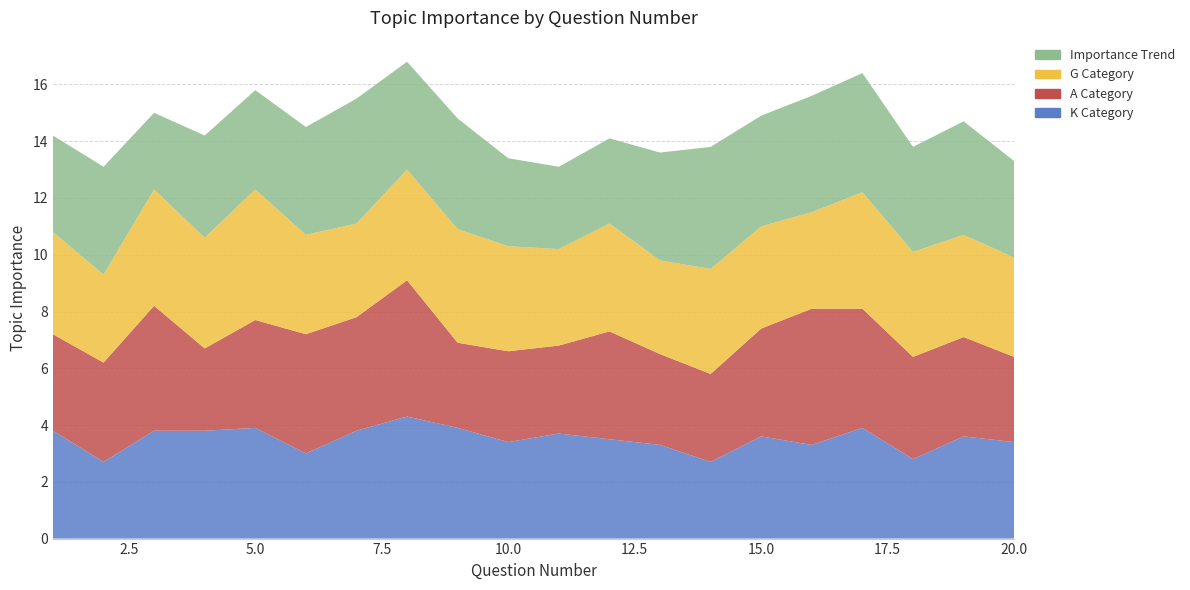

Reading left to right, transcribe all the data shown in this chart.

K Category: 3.8	2.7	3.8	3.8	3.9	3.0	3.8	4.3	3.9	3.4	3.7	3.5	3.3	2.7	3.6	3.3	3.9	2.8	3.6	3.4
A Category: 3.4	3.5	4.4	2.9	3.8	4.2	4.0	4.8	3.0	3.2	3.1	3.8	3.2	3.1	3.8	4.8	4.2	3.6	3.5	3.0
G Category: 3.6	3.1	4.1	3.9	4.6	3.5	3.3	3.9	4.0	3.7	3.4	3.8	3.3	3.7	3.6	3.4	4.1	3.7	3.6	3.5
Importance Trend: 3.4	3.8	2.7	3.6	3.5	3.8	4.4	3.8	3.9	3.1	2.9	3.0	3.8	4.3	3.9	4.1	4.2	3.7	4.0	3.4